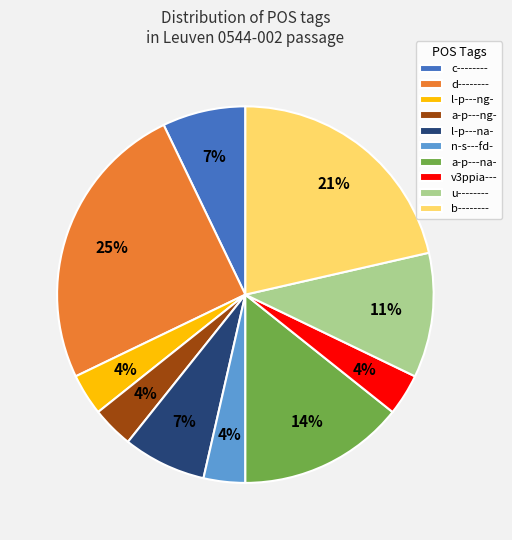

Which category has the biggest portion of the pie?

d--------